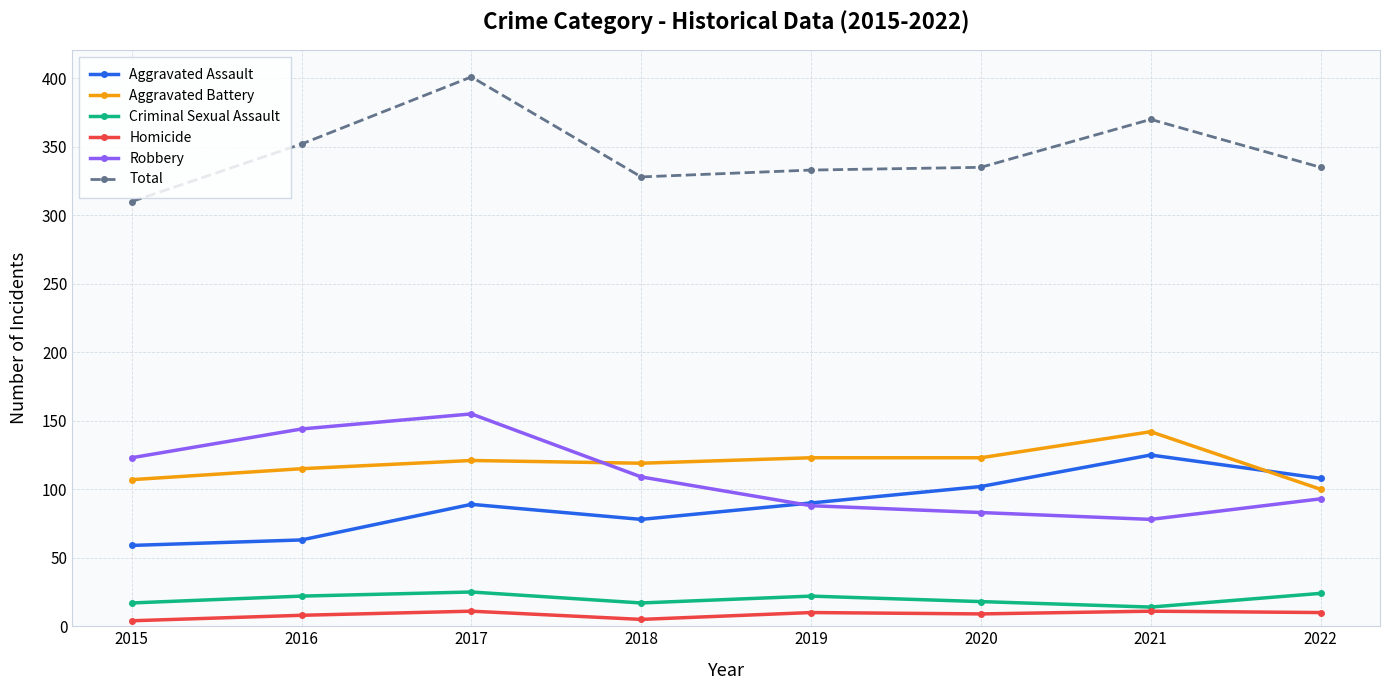

How many data points in Aggravated Assault are less than 90?

4